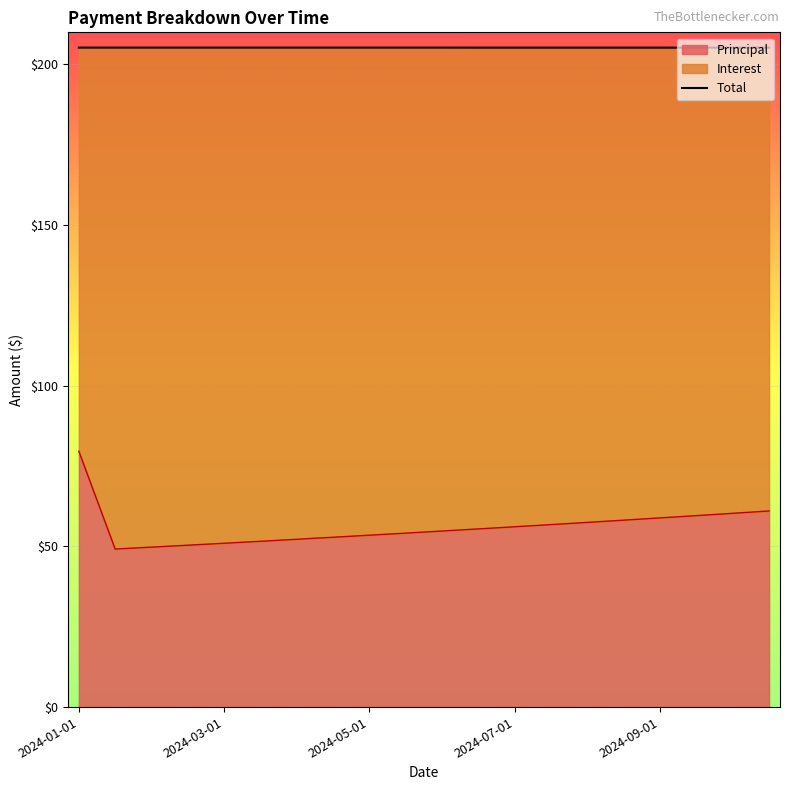

How many points are lower than both their immediate neighbors (excluding endpoints)?

1